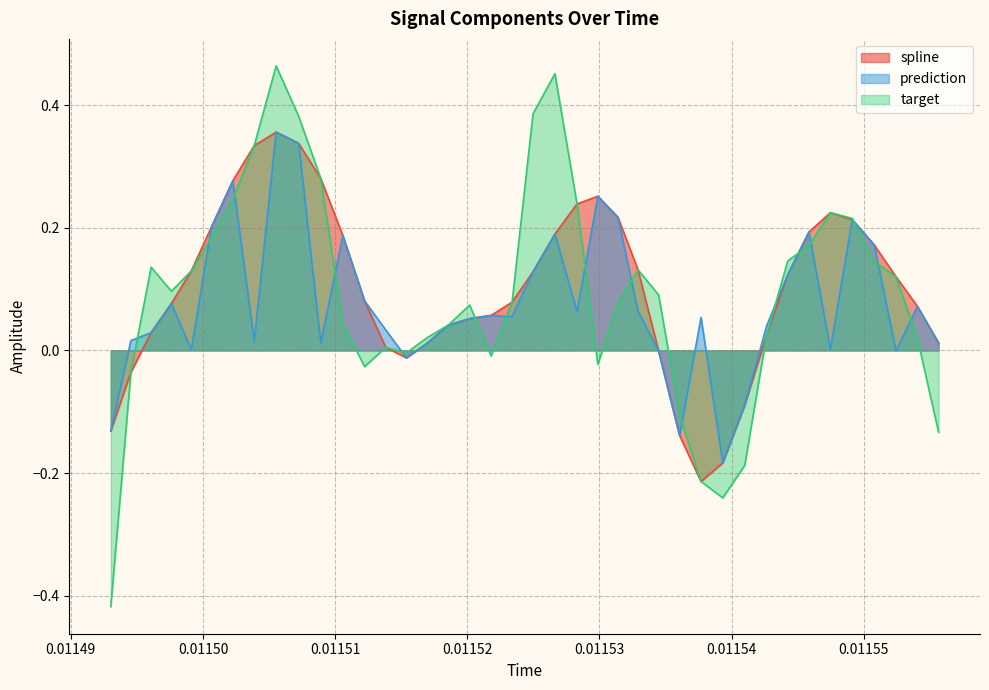

Which series has the largest range (max minus min)?

target